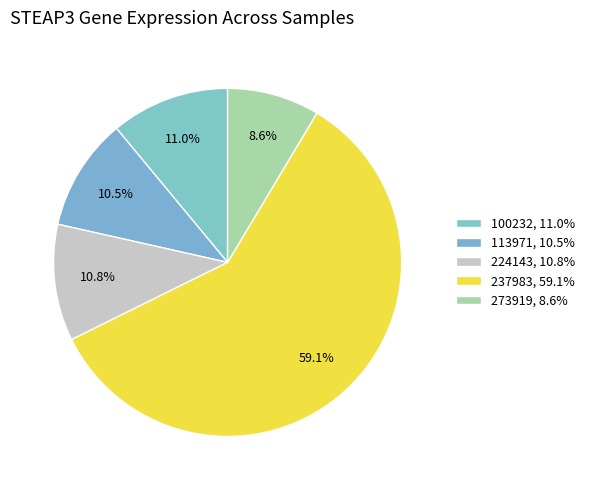

How many segments does this pie chart have?

5